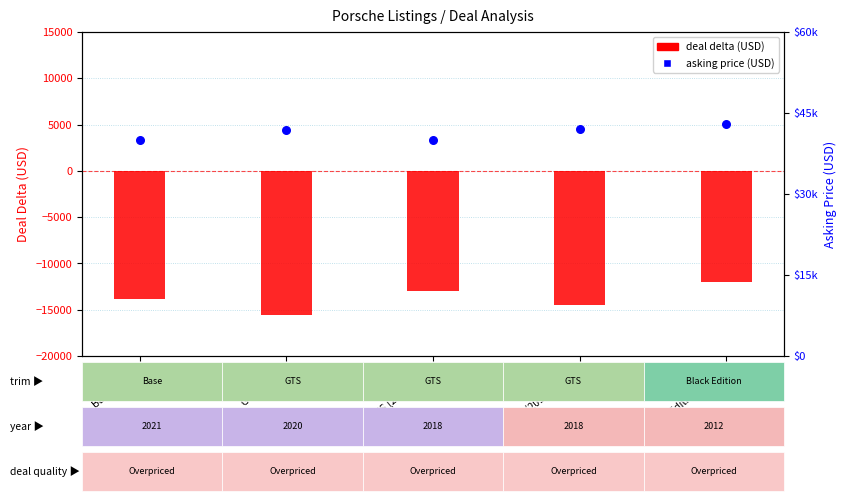

Is the value of asking price (USD) at GTS (2018, White) greater than the value of deal delta (USD) at GTS (2020)?

Yes